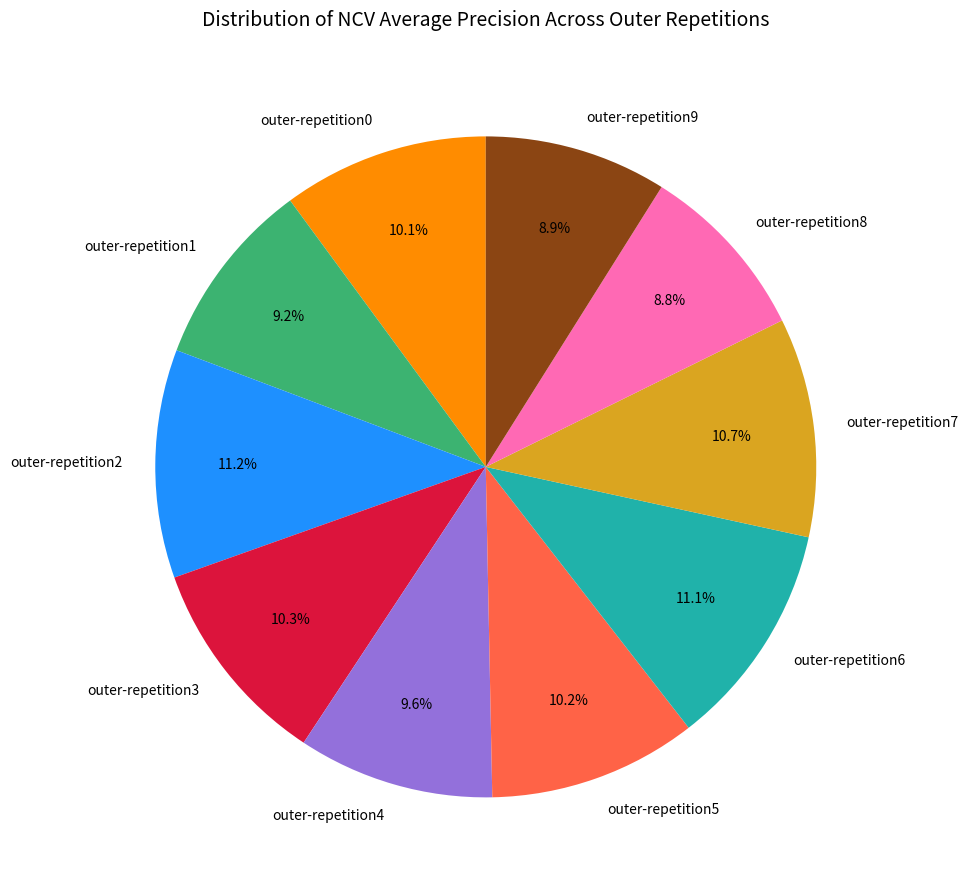

Is there any slice that represents more than half of the pie?

No